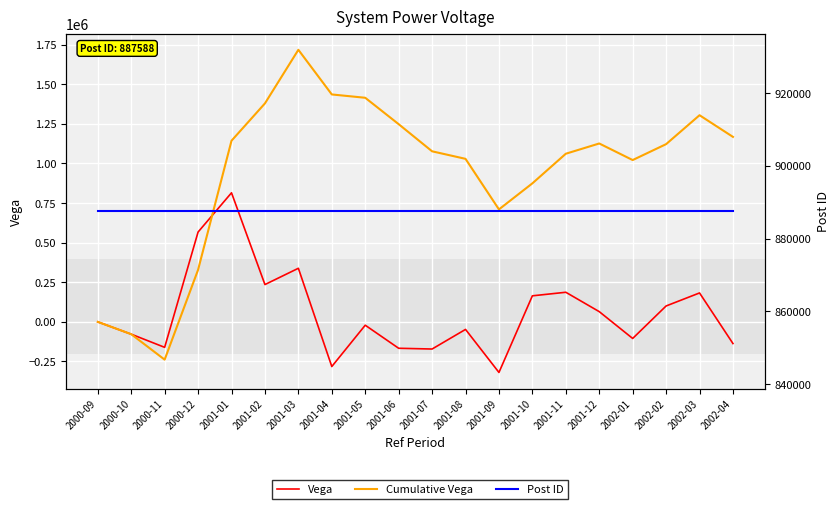

Between 2000-12 and 2001-05, which series saw the biggest shift?

Cumulative Vega